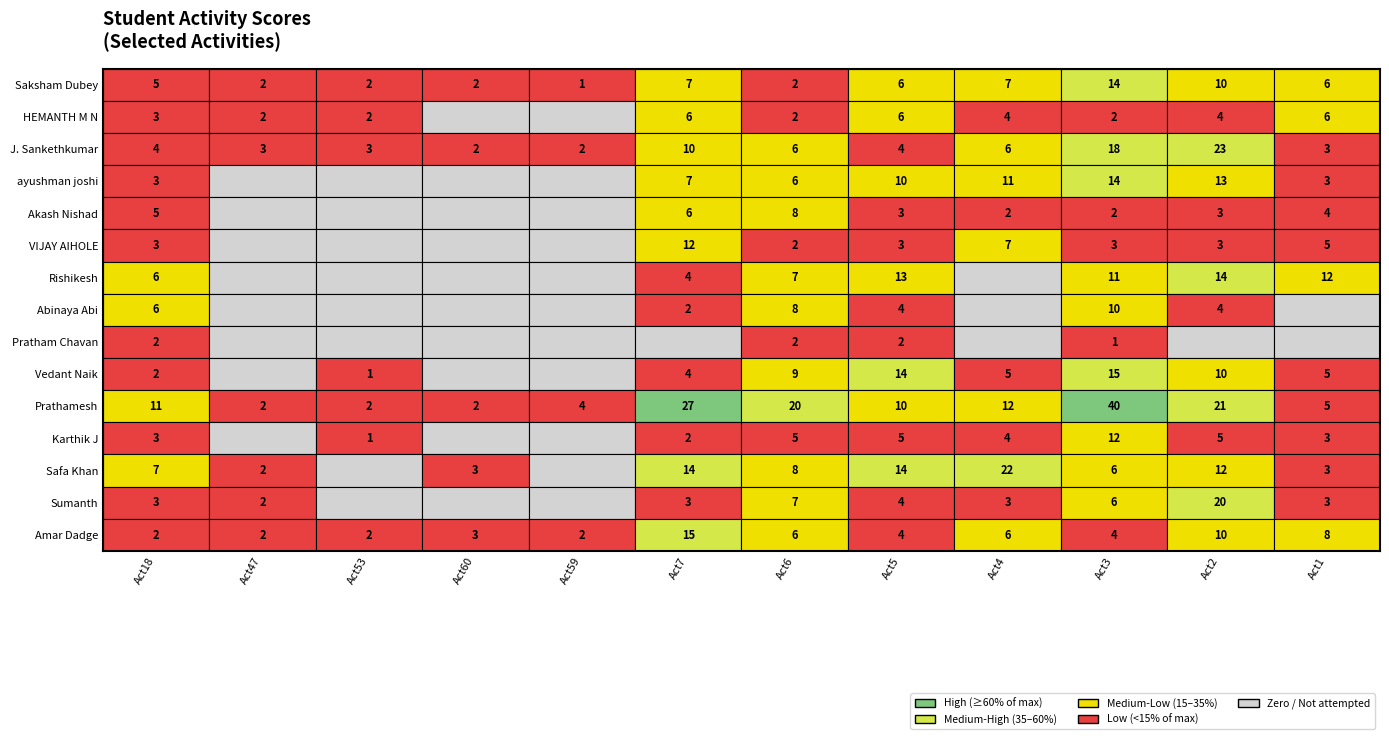

Which series has the widest spread of values?

Prathamesh